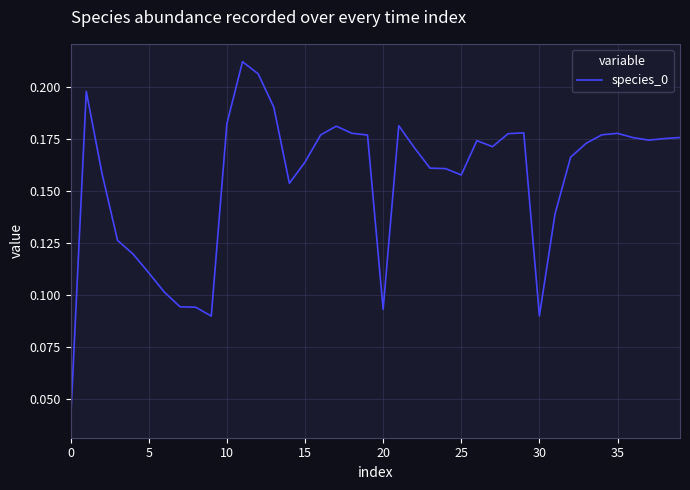

What is the label of the 21st point from the right?

19